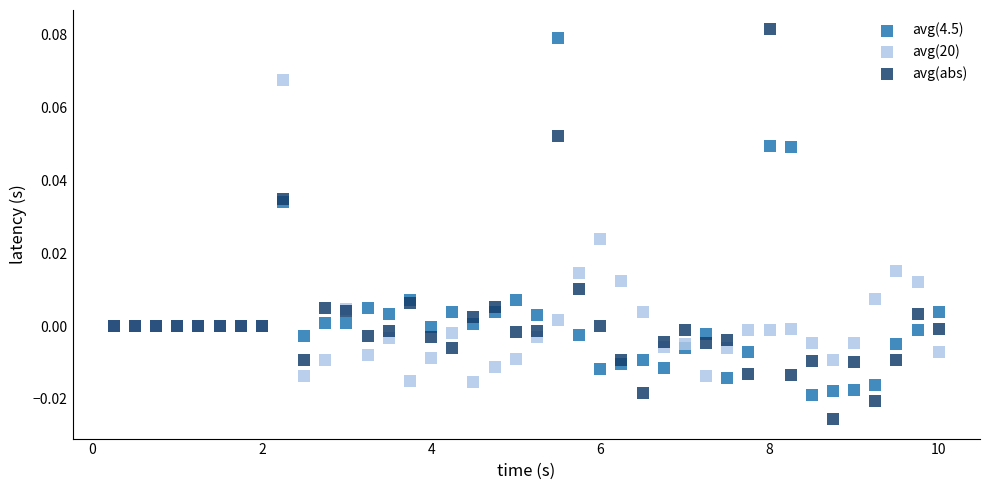

What are all the series names shown in the legend?

avg(4.5), avg(20), avg(abs)